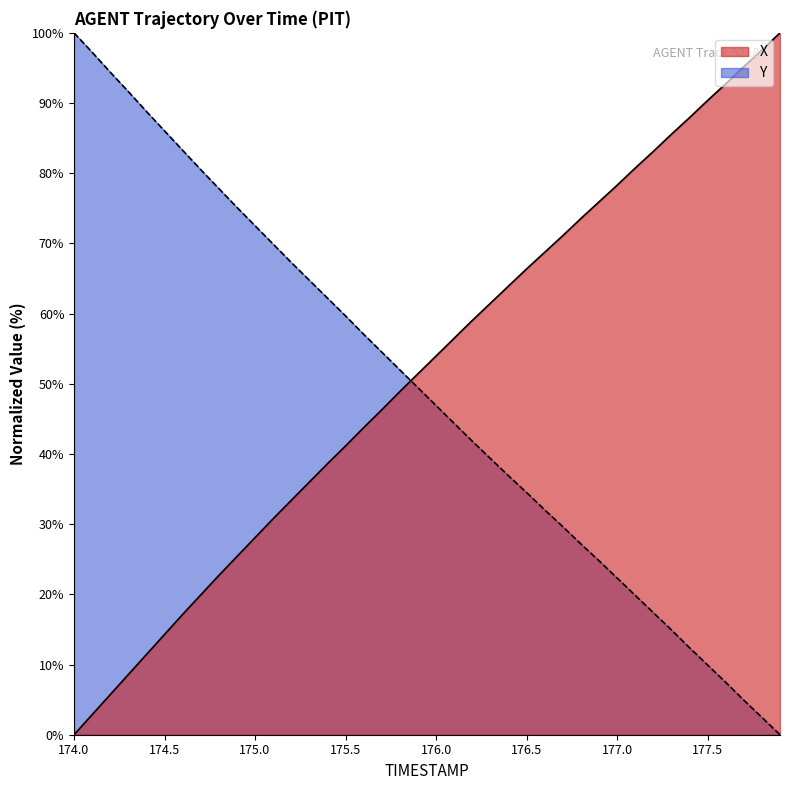

How many times do X and Y cross each other?

1